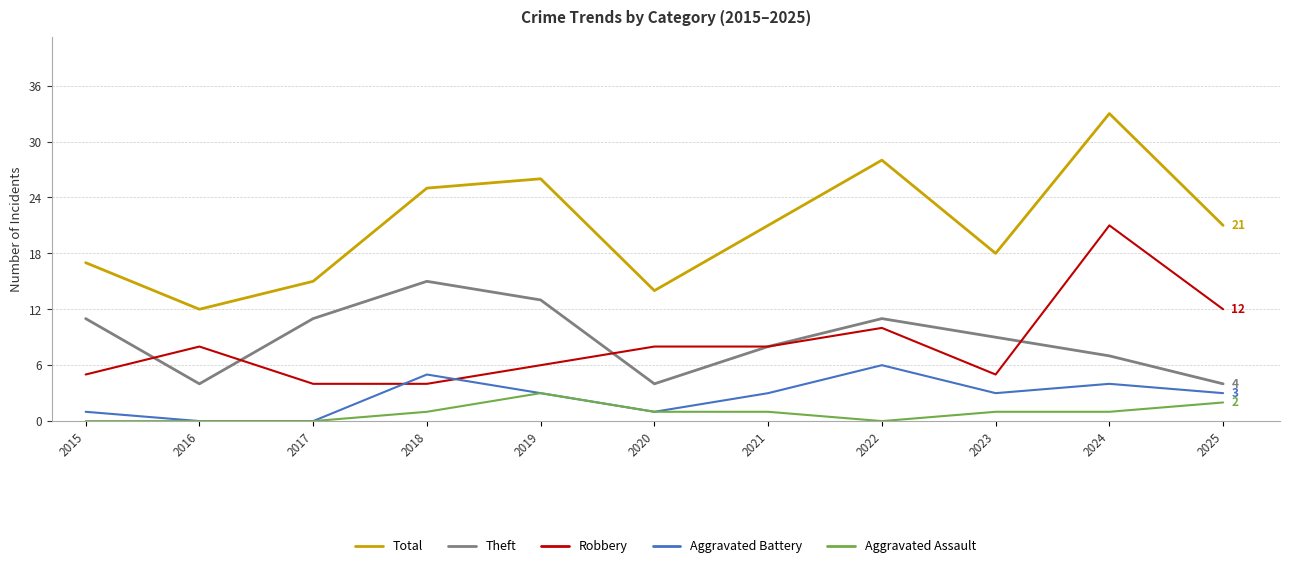

What is the spread (max minus min) of values at 2025?

19